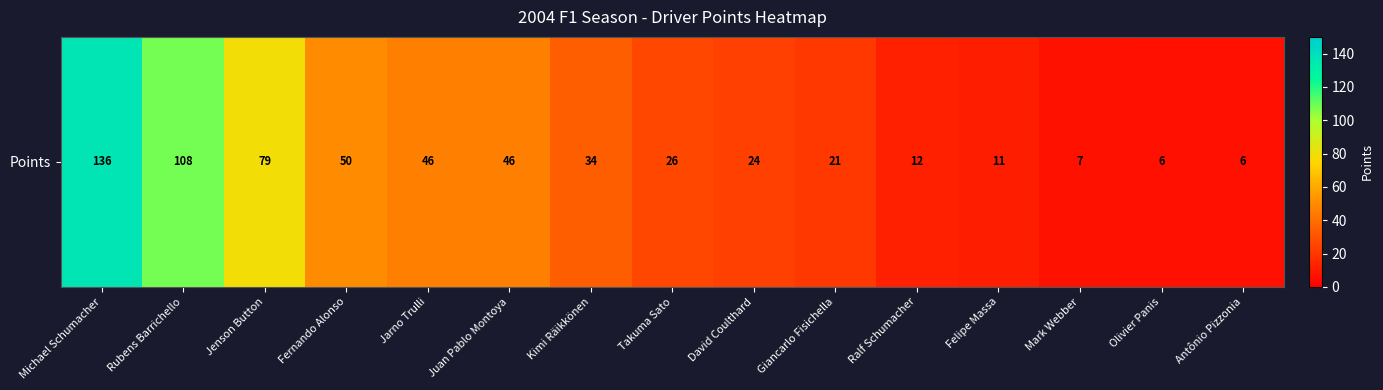

What is the sum of the values at Takuma Sato and Giancarlo Fisichella?

47